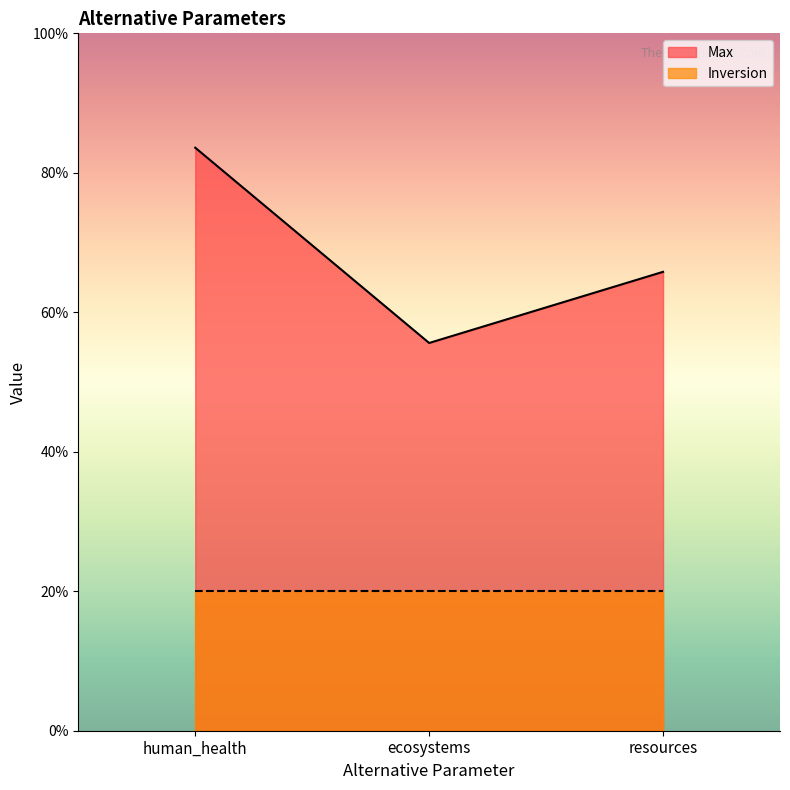

List the labels in order of value, smallest first.

ecosystems, resources, human_health